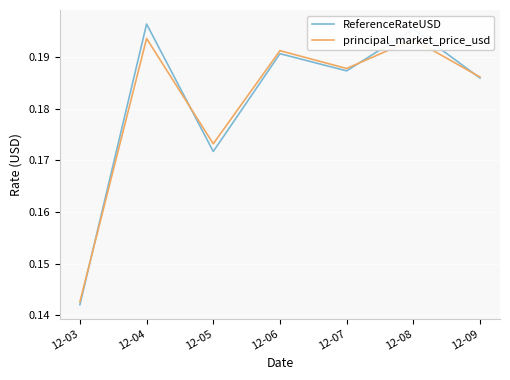

What are all the series names shown in the legend?

ReferenceRateUSD, principal_market_price_usd